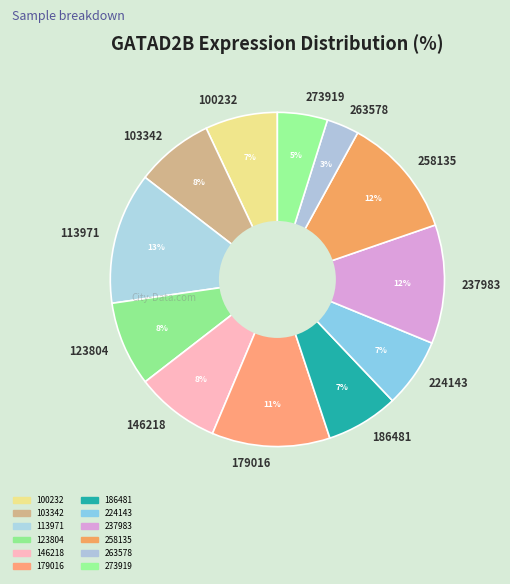

Does any single category account for the majority?

No